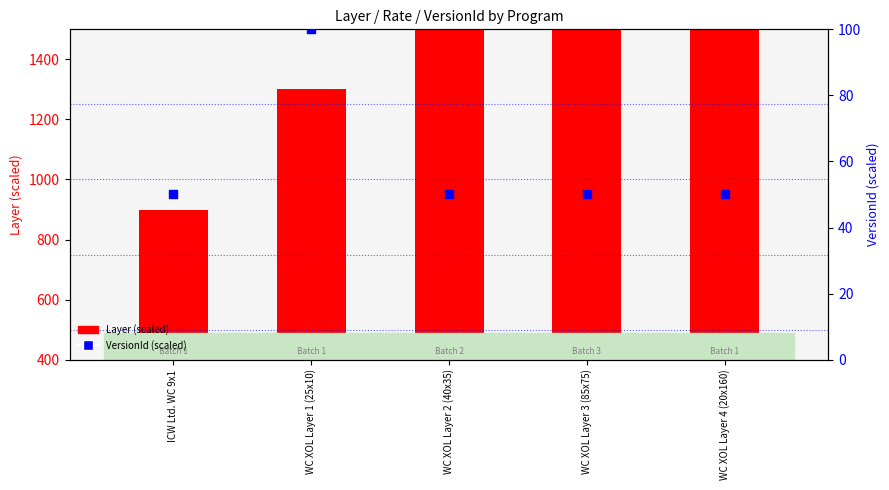

At which category is the sum across all series the highest?

WC XOL Layer 4 (20x160)